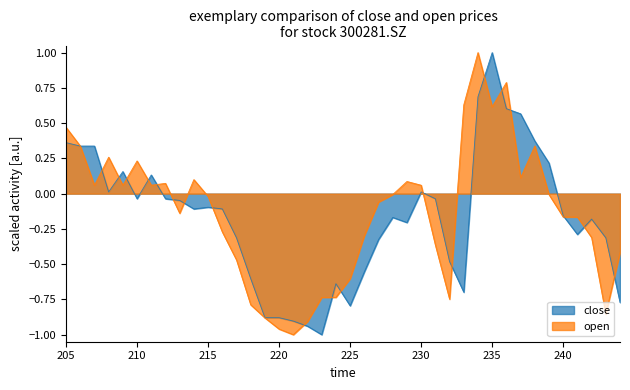

At which label is open closest to 0?

239